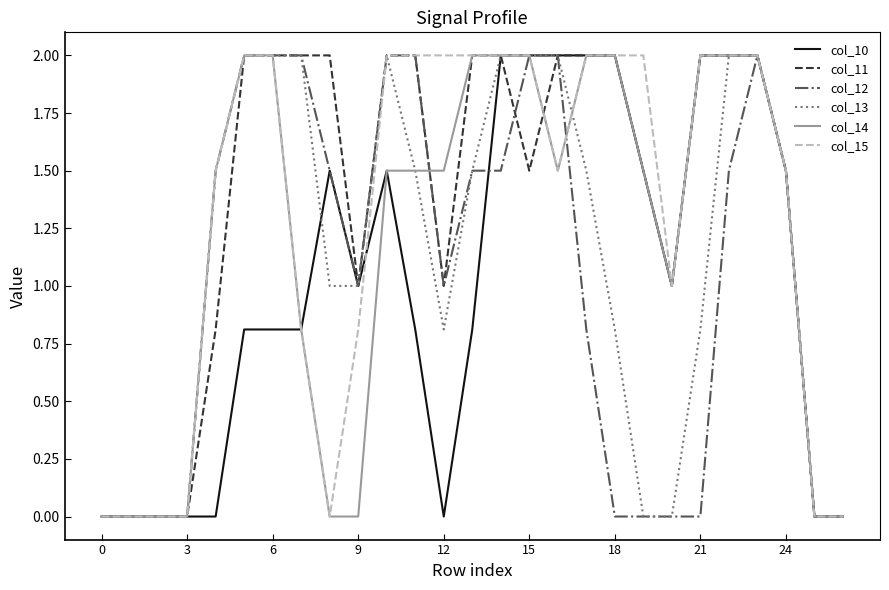

What is the maximum value for col_12?

2.0